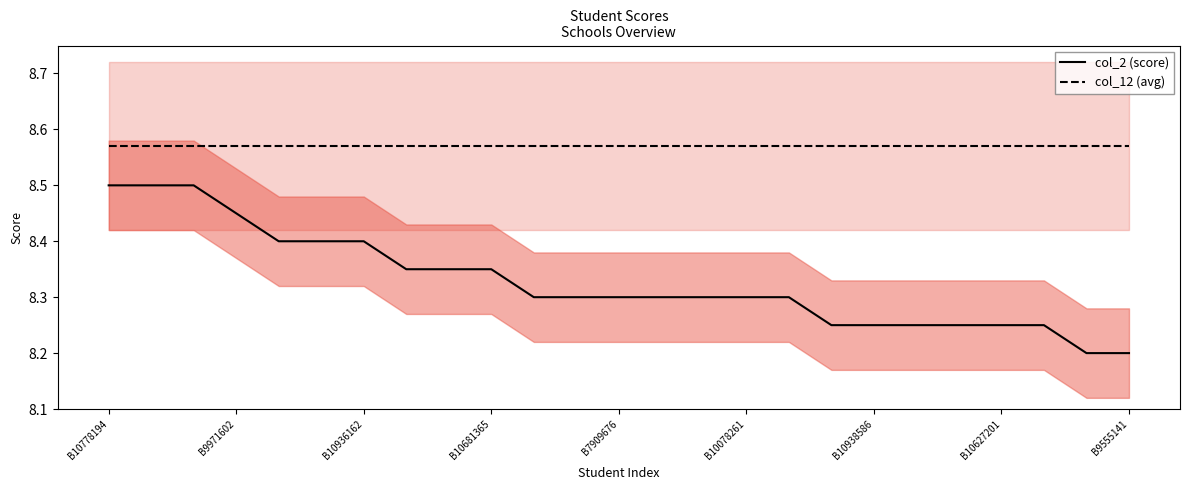

Reading right to left, transcribe all the data shown in this chart.

col_2 (score): 8.2	8.2	8.2	8.2	8.2	8.2	8.2	8.2	8.3	8.3	8.3	8.3	8.3	8.3	8.3	8.3	8.3	8.3	8.4	8.4	8.4	8.4	8.5	8.5	8.5
col_12 (avg): 8.6	8.6	8.6	8.6	8.6	8.6	8.6	8.6	8.6	8.6	8.6	8.6	8.6	8.6	8.6	8.6	8.6	8.6	8.6	8.6	8.6	8.6	8.6	8.6	8.6